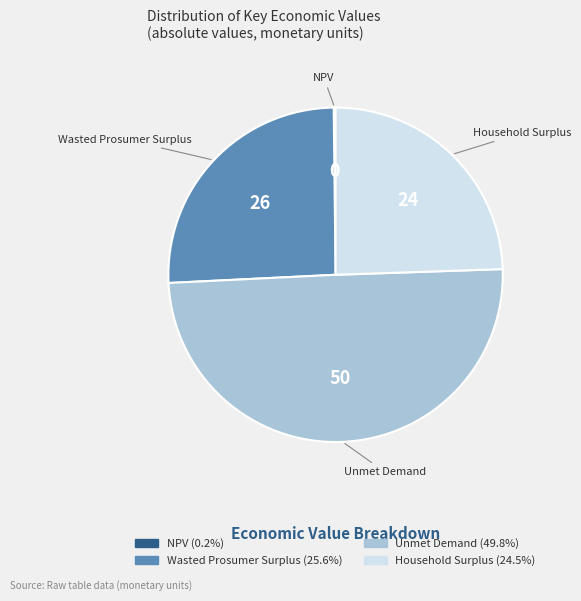

Is the sum of Unmet Demand and Wasted Prosumer Surplus greater than half?

Yes